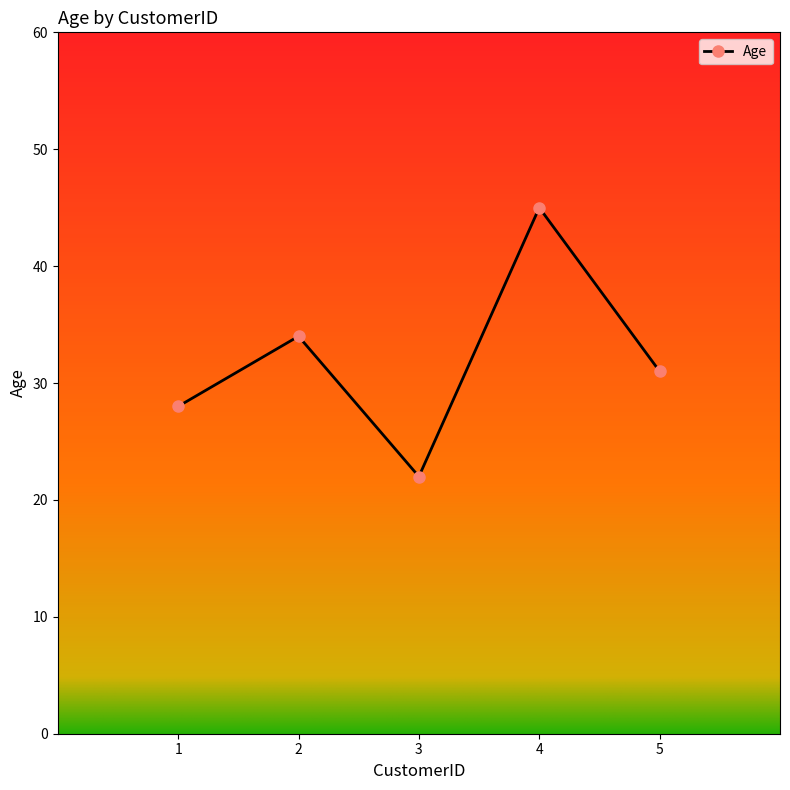

Read the value at 5, to the nearest 5.

30